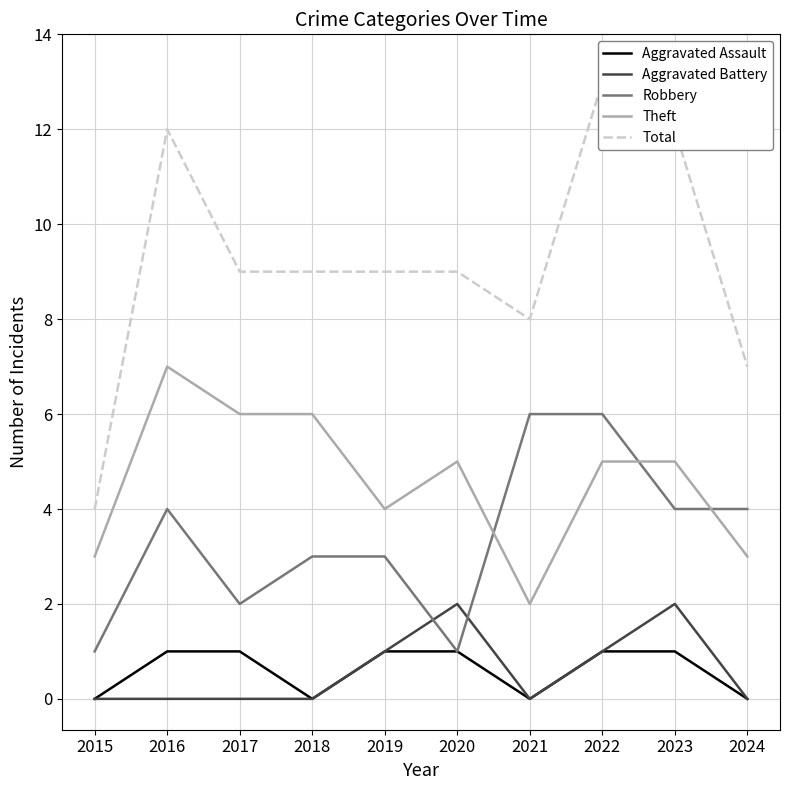

How many data points in Robbery are less than 4?

5